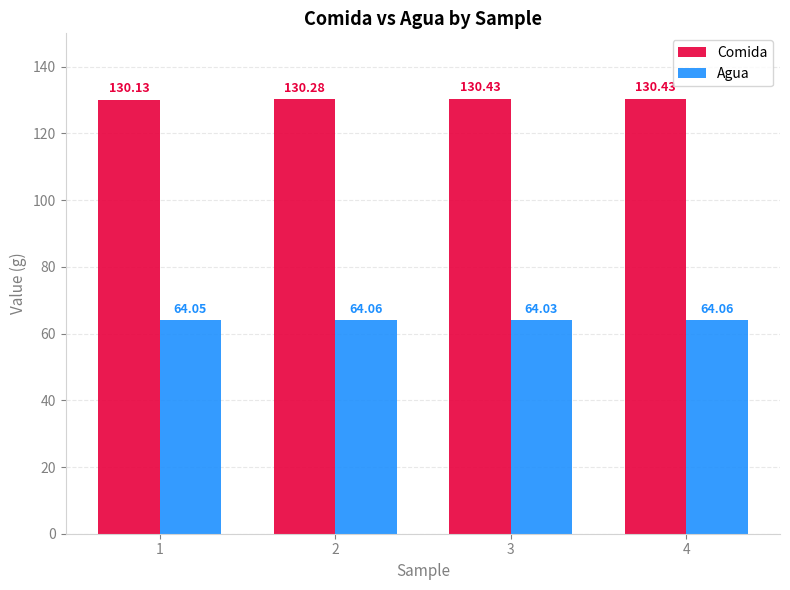

At which category is the sum across all series the highest?

4